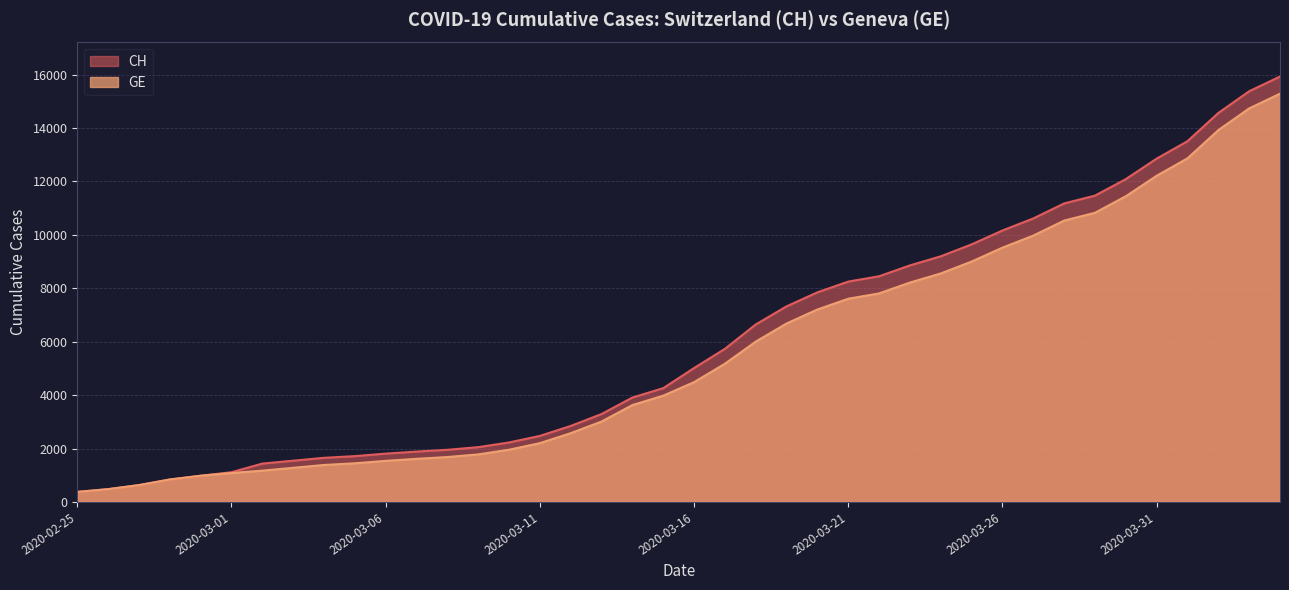

What is the difference between the GE values at 2020-03-19 and 2020-03-22?

1126